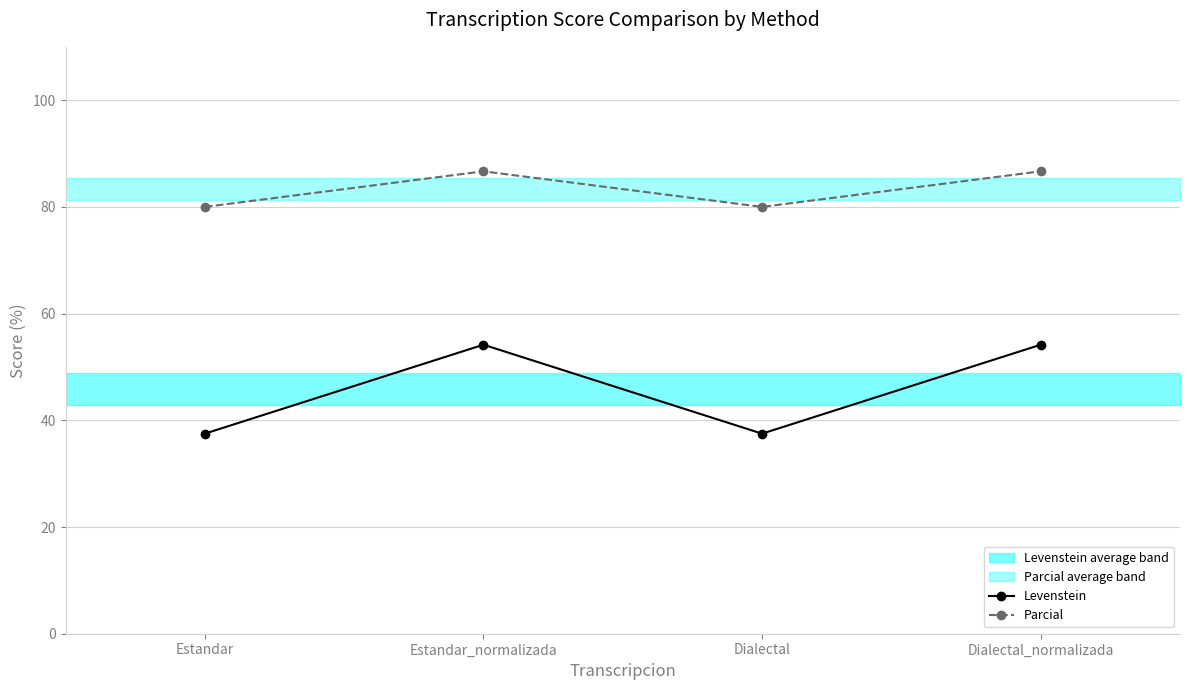

What is the approximate value of Levenstein at Dialectal_normalizada?

54.2